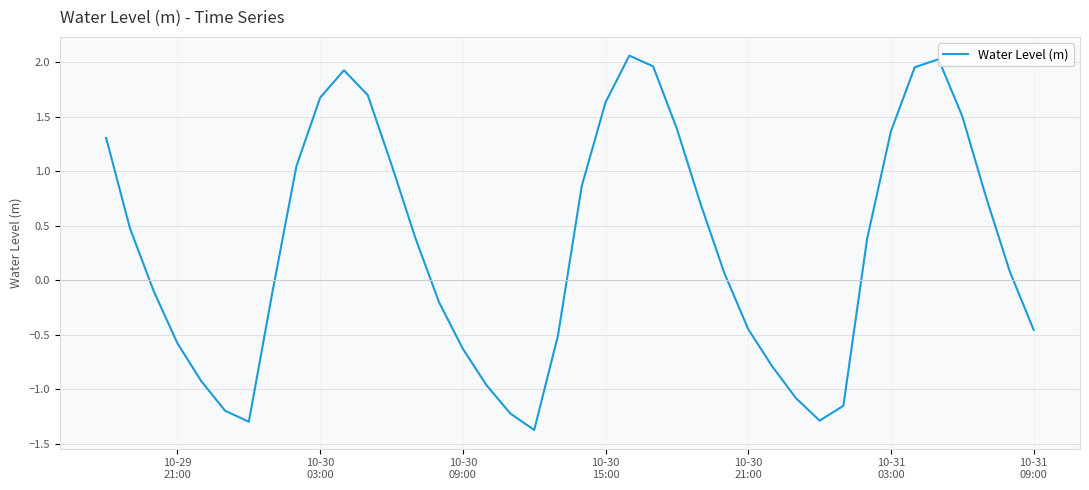

What is the greatest value displayed?

2.1